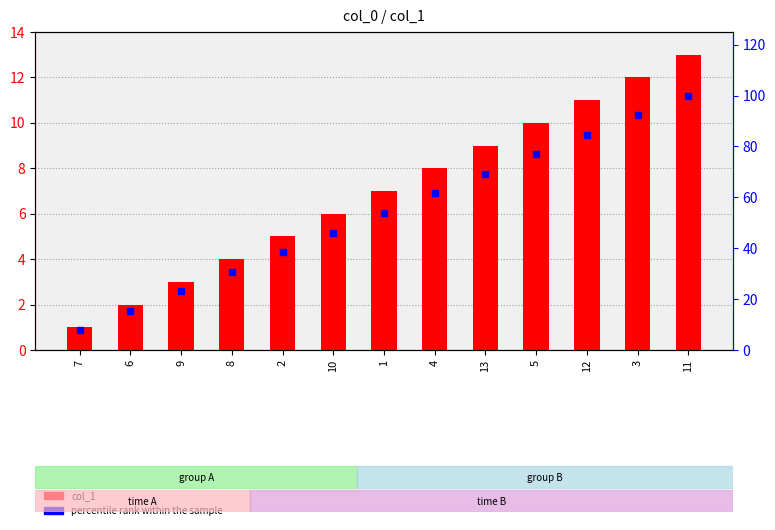

Reading right to left, extract all data points from this chart.

col_1: 11=13.0	3=12.0	12=11.0	5=10.0	13=9.0	4=8.0	1=7.0	10=6.0	2=5.0	8=4.0	9=3.0	6=2.0	7=1.0
percentile rank within the sample: 11=100.0	3=92.3	12=84.6	5=76.9	13=69.2	4=61.5	1=53.8	10=46.2	2=38.5	8=30.8	9=23.1	6=15.4	7=7.7